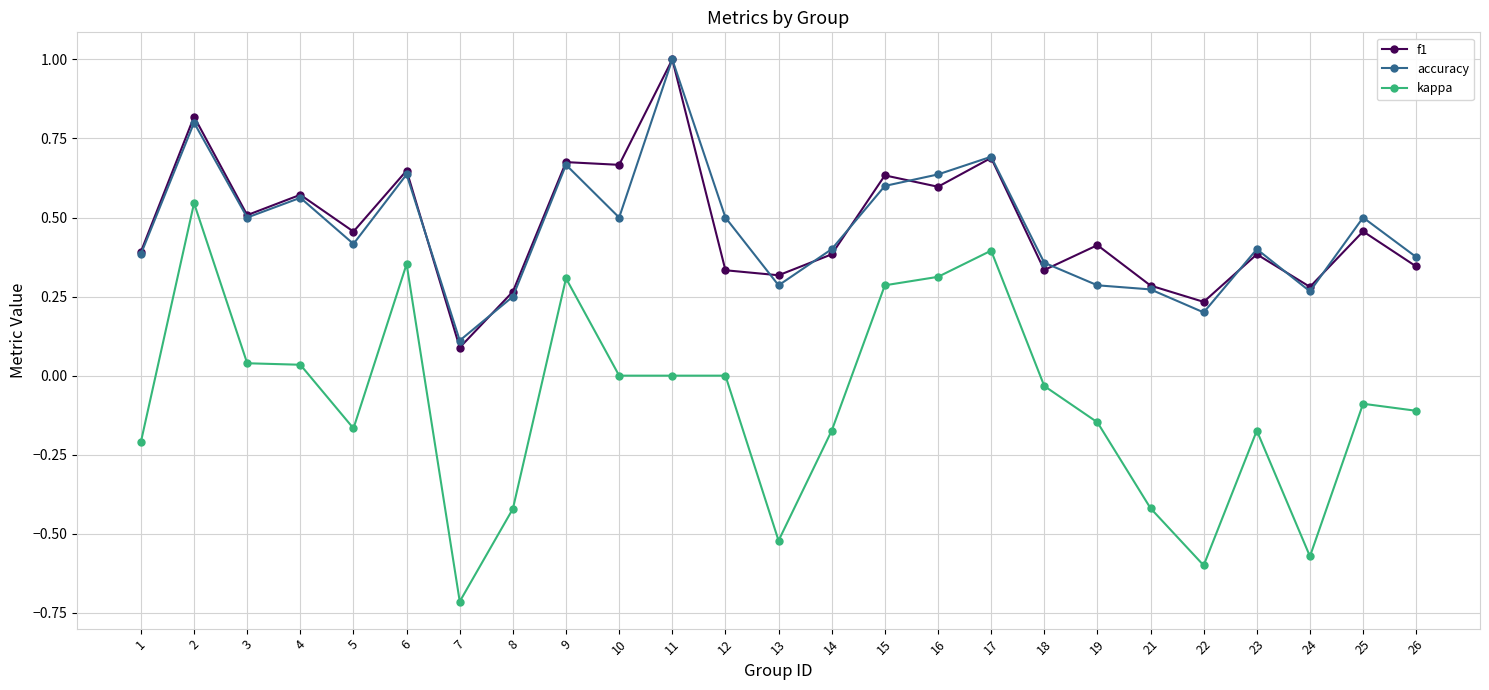

How many lines are shown in the chart?

3